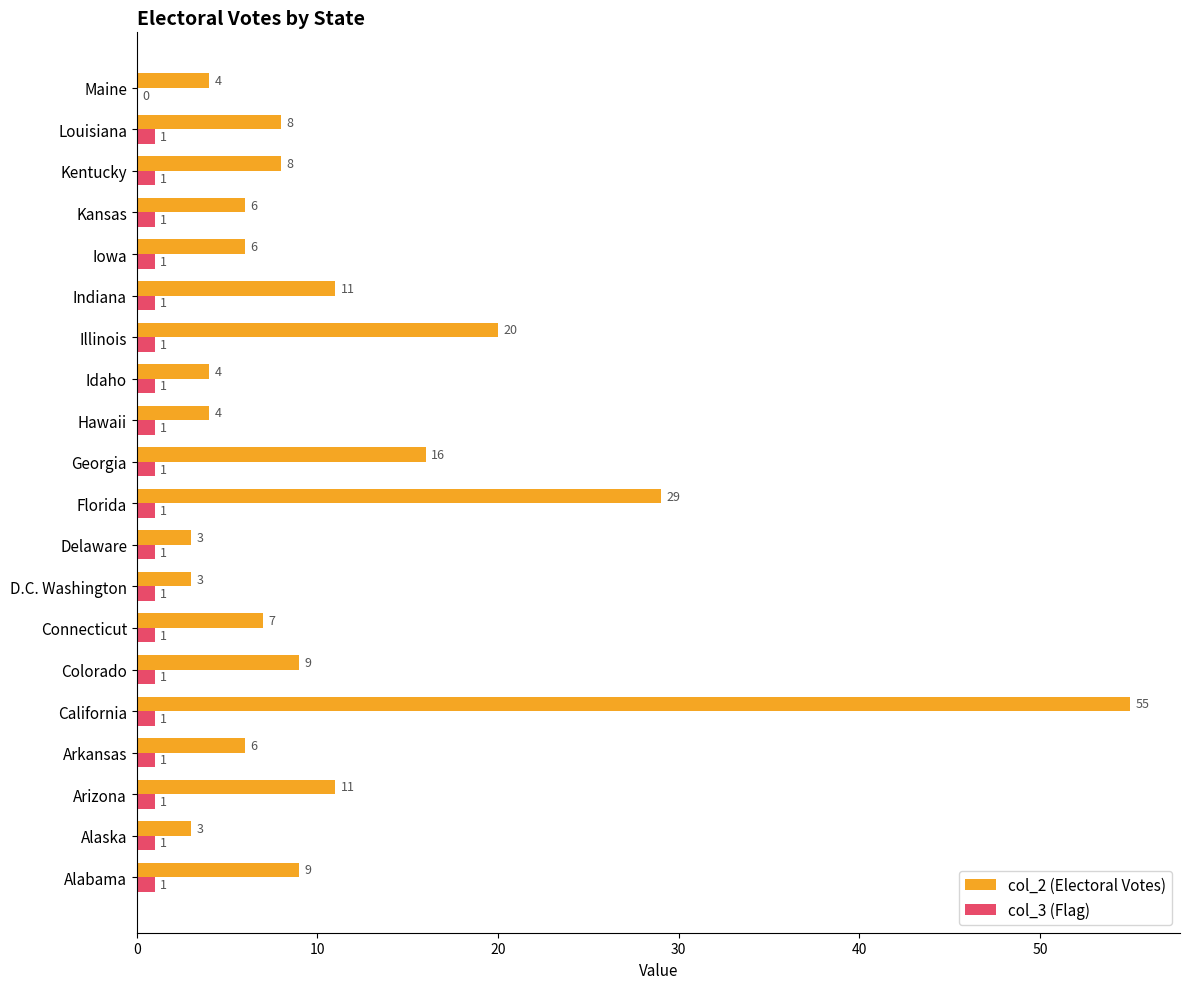

What is the sum of the col_2 (Electoral Votes) values at Kentucky and Idaho?

12